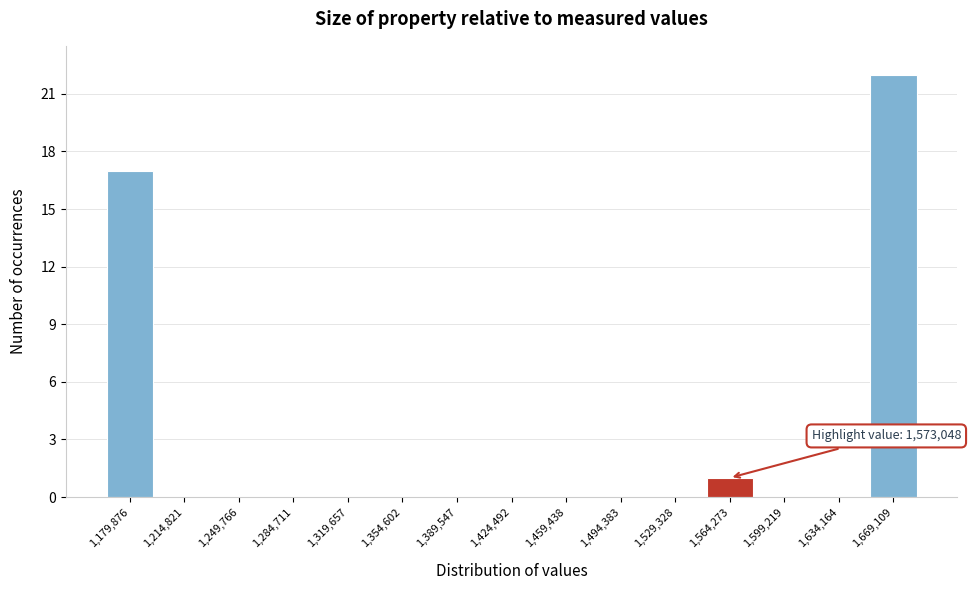

Reading right to left, transcribe all the data shown in this chart.

1,669,109=22	1,634,164=0	1,599,219=0	1,564,273=1	1,529,328=0	1,494,383=0	1,459,438=0	1,424,492=0	1,389,547=0	1,354,602=0	1,319,657=0	1,284,711=0	1,249,766=0	1,214,821=0	1,179,876=17